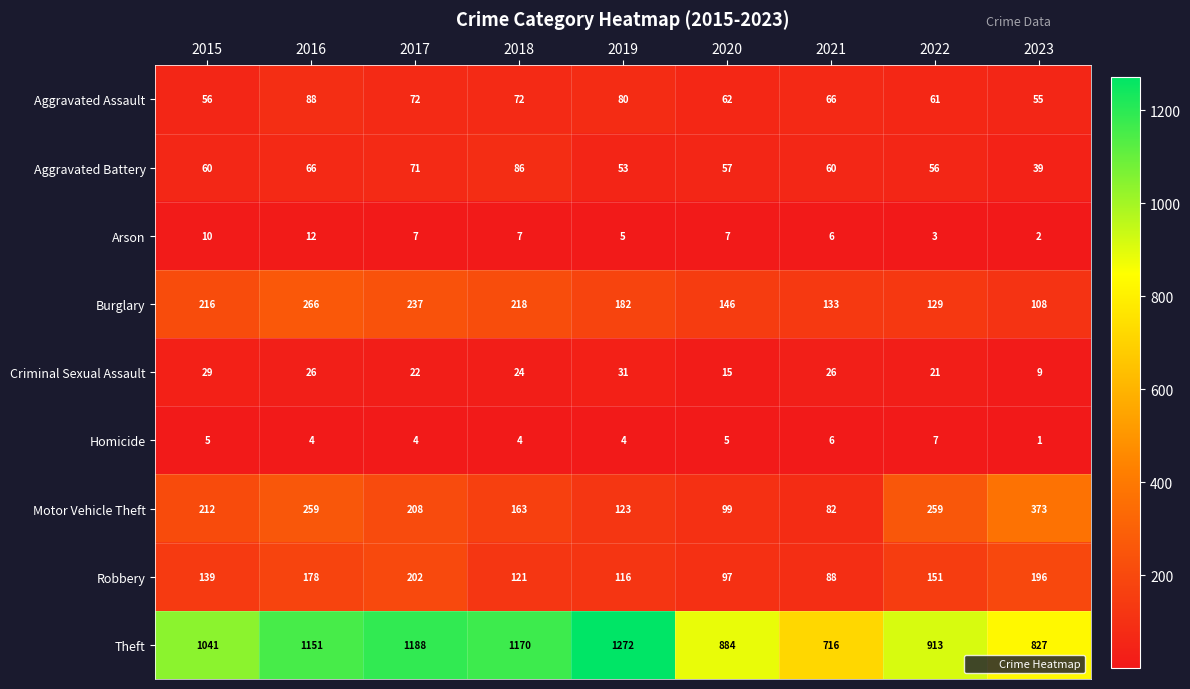

Which series has the widest spread of values?

Theft